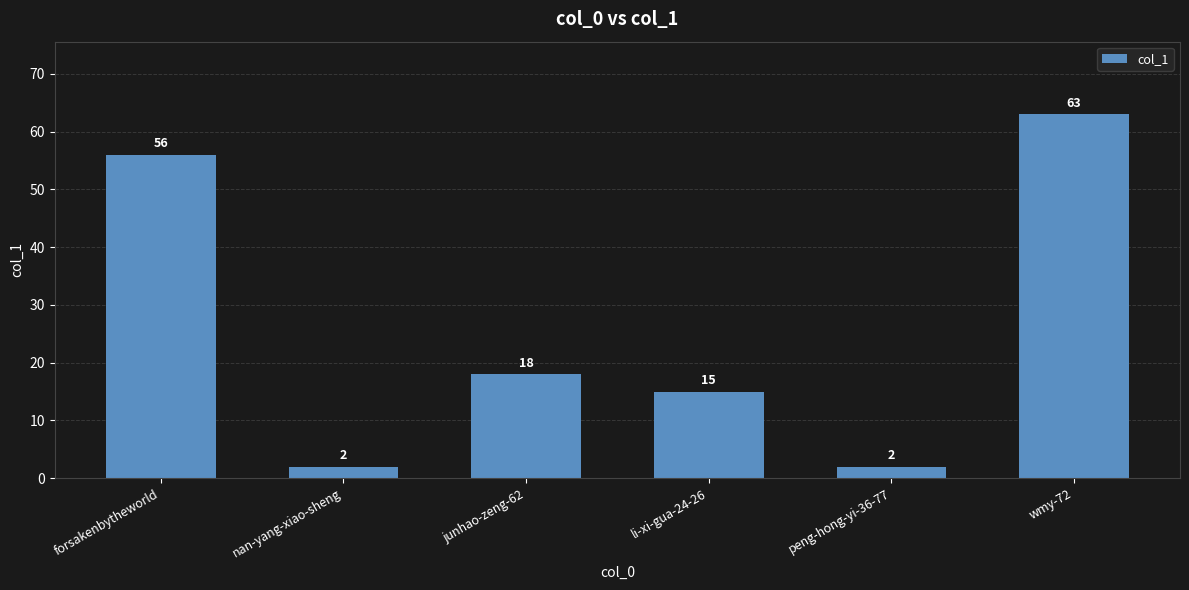

Reading left to right, transcribe all the data shown in this chart.

56	2	18	15	2	63